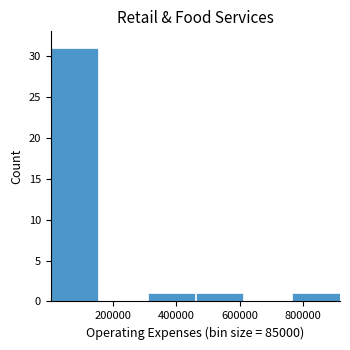

What is the height of the bar covering 760000 to 920000 on the x-axis? Neither the bar edges nor the heights are printed on the chart, so give them approximately, as read against the axes.

1